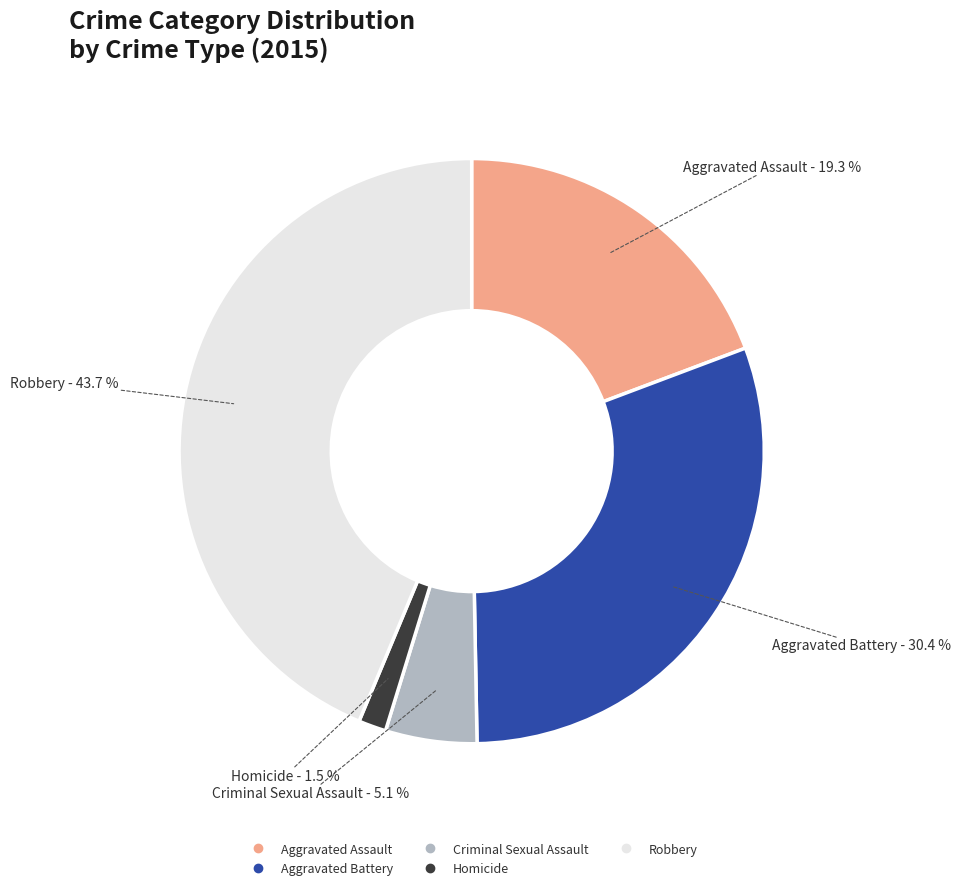

What is the largest slice in the pie chart?

Robbery